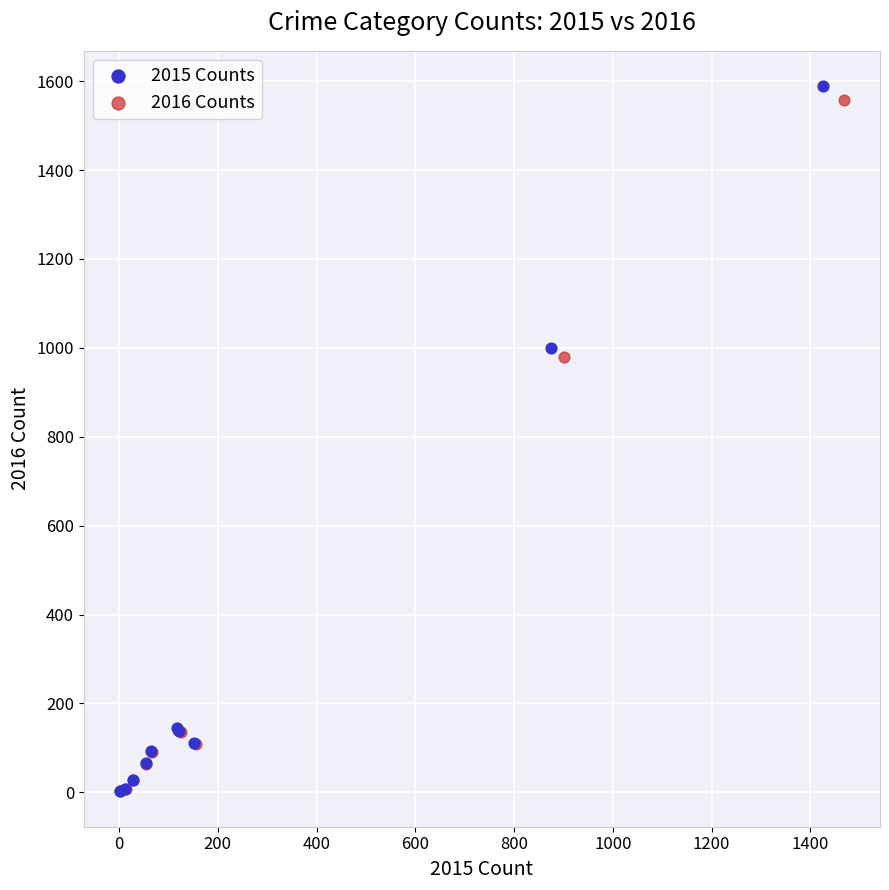

What are all the series names shown in the legend?

2015 Counts, 2016 Counts